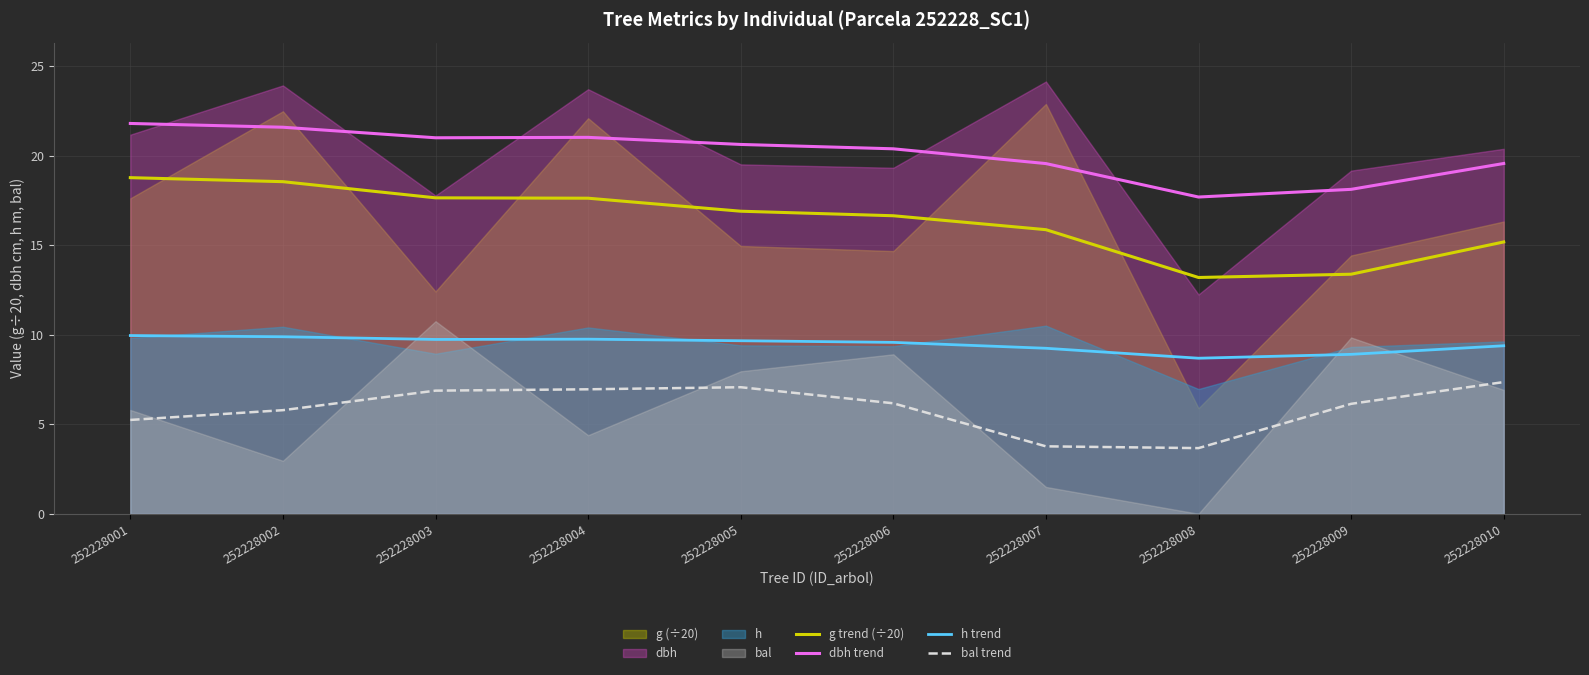

List the labels in order of g trend (÷20) value, largest first.

252228001, 252228002, 252228003, 252228004, 252228005, 252228006, 252228007, 252228010, 252228009, 252228008